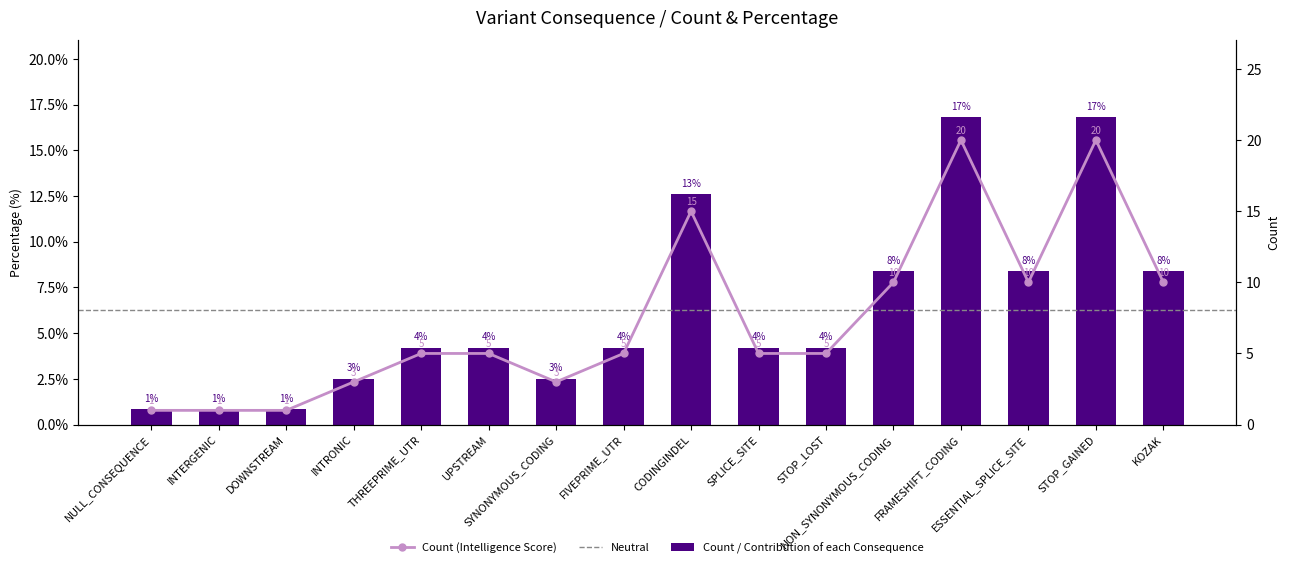

Reading left to right, transcribe all the data shown in this chart.

0.8	0.8	0.8	2.5	4.2	4.2	2.5	4.2	12.6	4.2	4.2	8.4	16.8	8.4	16.8	8.4